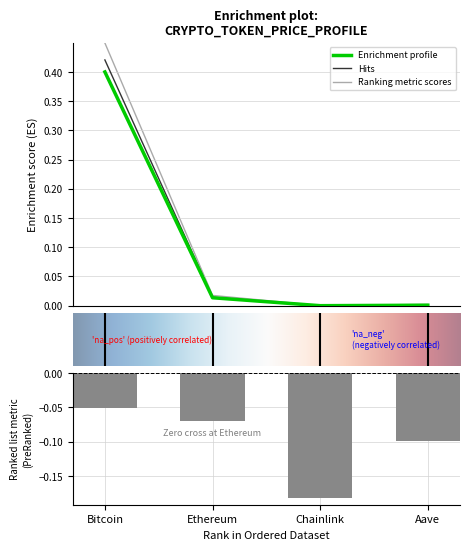

Count the number of data series in this chart.

3